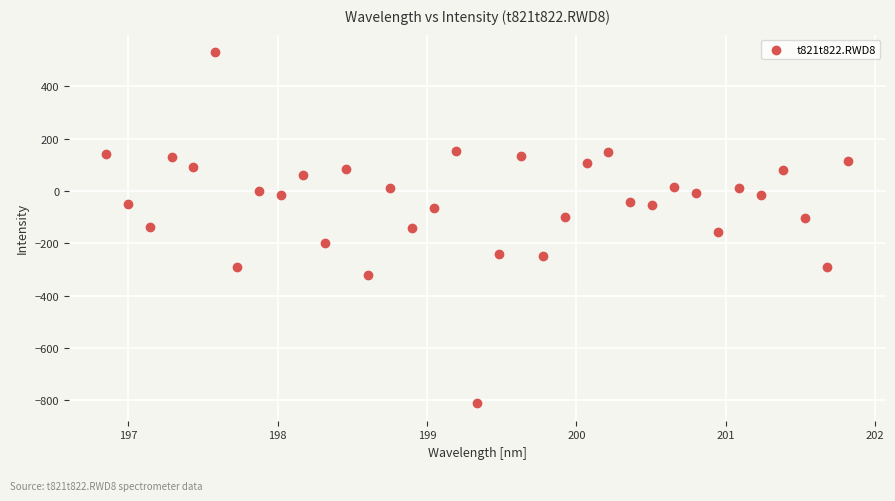

What is the range of X values (max minus min)?

5.0